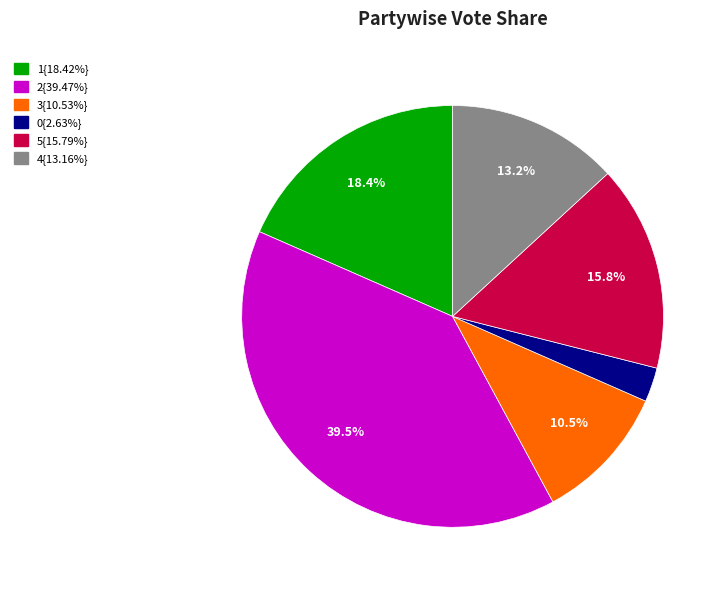

Count the number of slices in the pie.

6